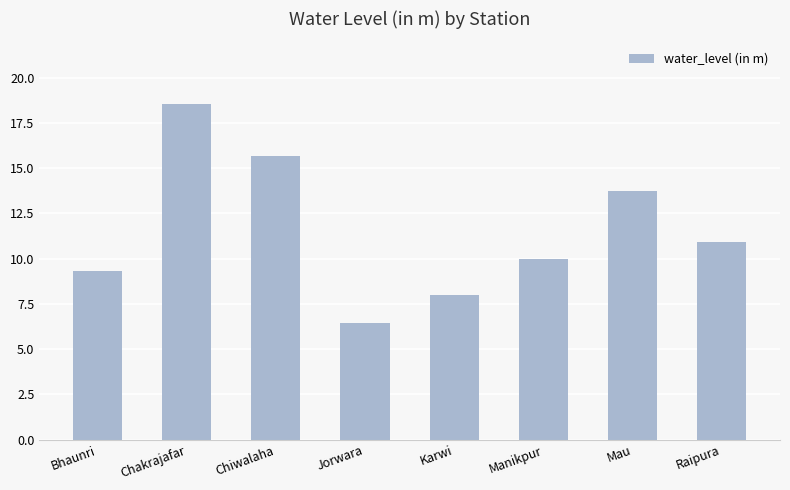

Rank the categories by value from highest to lowest.

Chakrajafar, Chiwalaha, Mau, Raipura, Manikpur, Bhaunri, Karwi, Jorwara